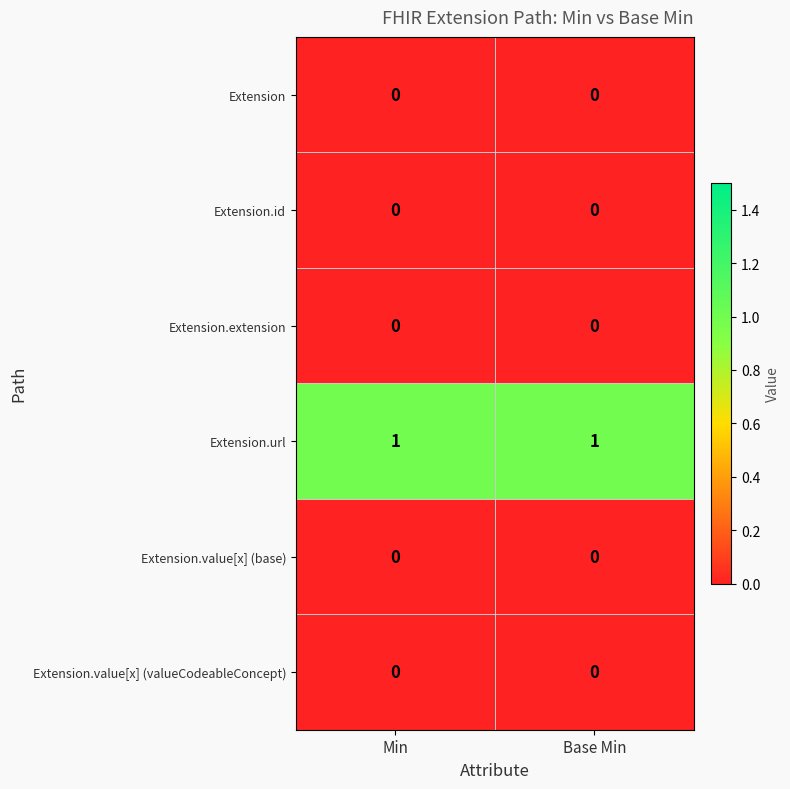

At how many categories does at least one series exceed 0?

2